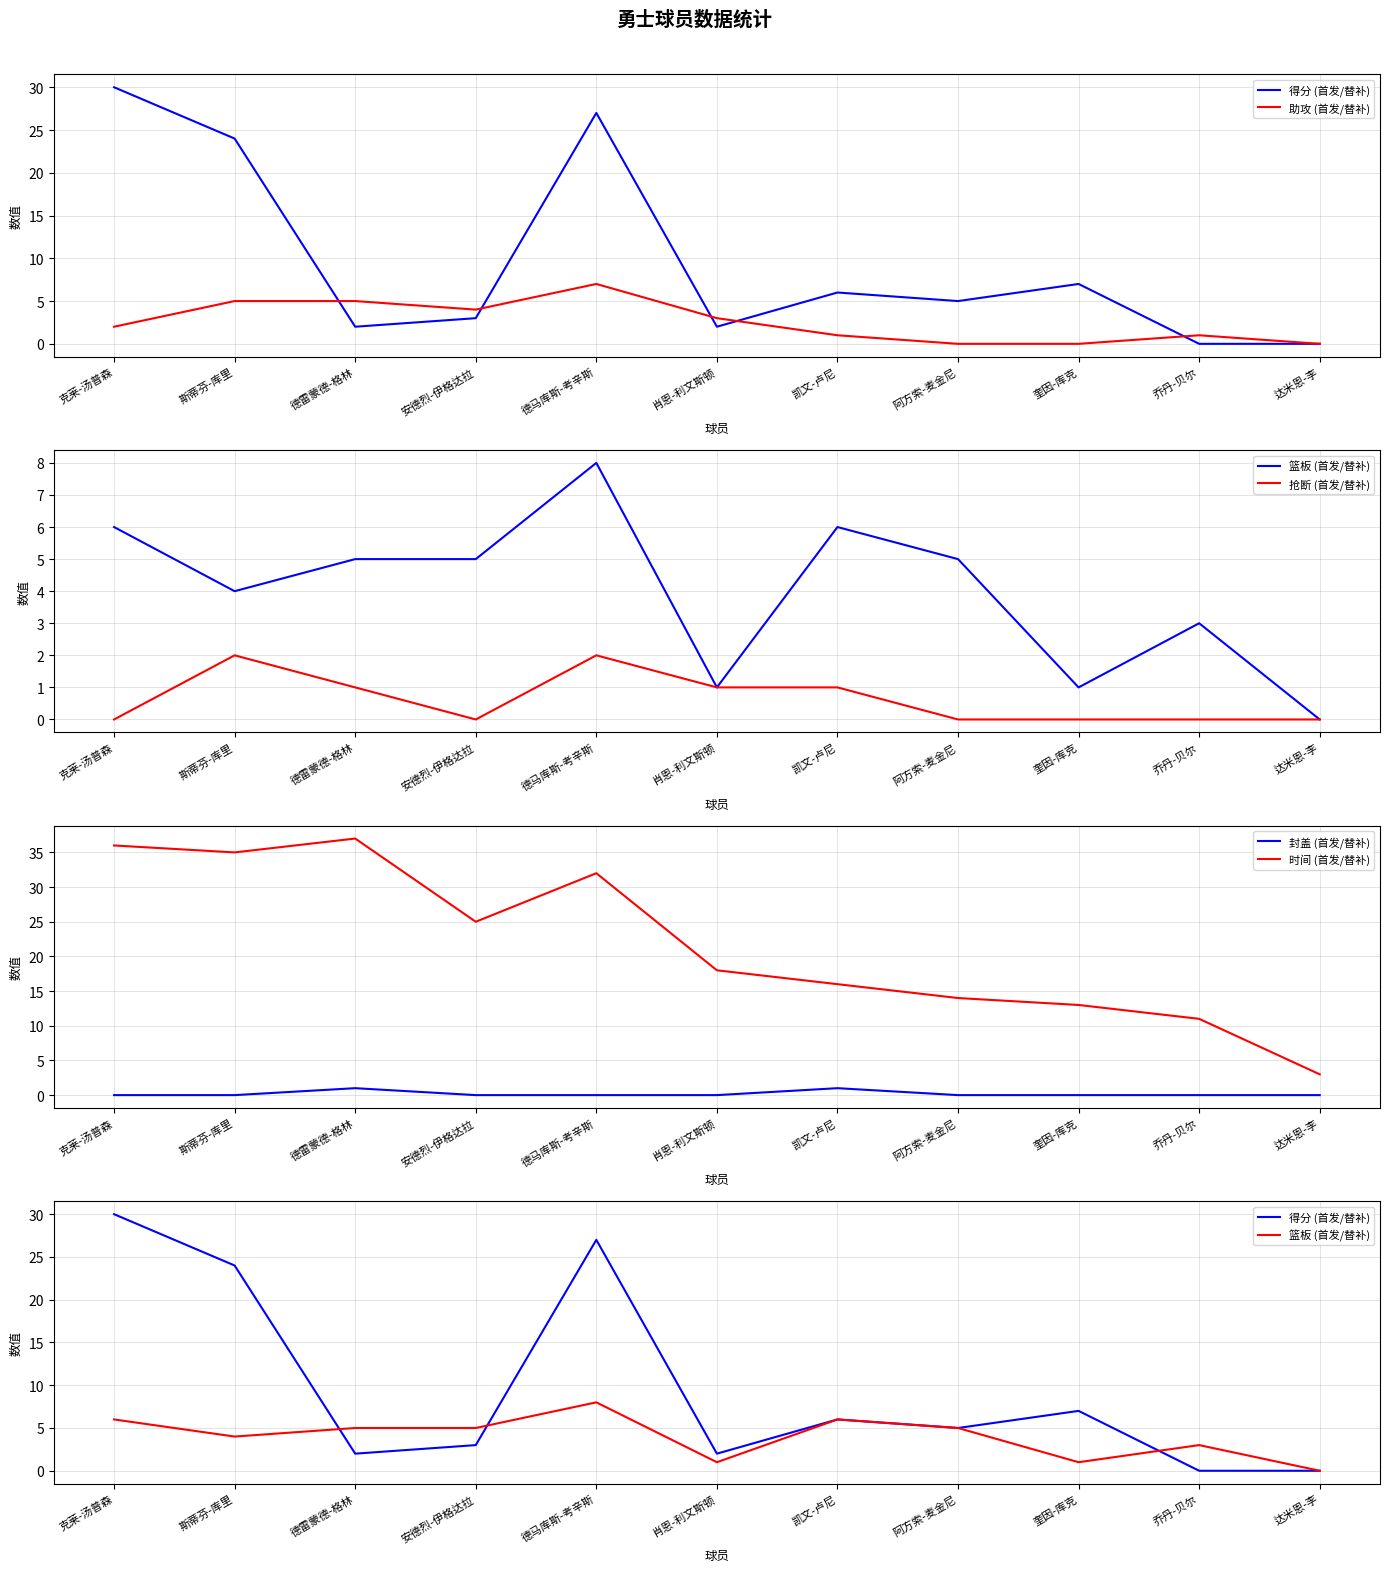

True or false: 得分 (首发/替补) has more than 0 interior local peaks.

True